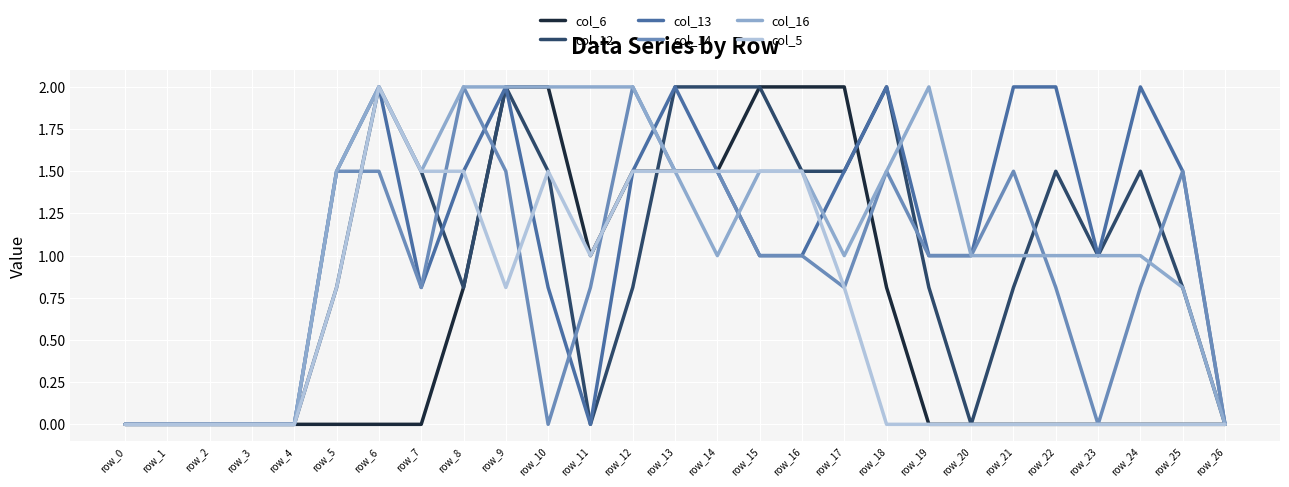

Reading left to right, transcribe all the data shown in this chart.

col_6: row_0=0.0	row_1=0.0	row_2=0.0	row_3=0.0	row_4=0.0	row_5=0.0	row_6=0.0	row_7=0.0	row_8=0.8	row_9=2.0	row_10=2.0	row_11=1.0	row_12=1.5	row_13=1.5	row_14=1.5	row_15=2.0	row_16=2.0	row_17=2.0	row_18=0.8	row_19=0.0	row_20=0.0	row_21=0.0	row_22=0.0	row_23=0.0	row_24=0.0	row_25=0.0	row_26=0.0
col_12: row_0=0.0	row_1=0.0	row_2=0.0	row_3=0.0	row_4=0.0	row_5=0.8	row_6=2.0	row_7=1.5	row_8=0.8	row_9=2.0	row_10=1.5	row_11=0.0	row_12=0.8	row_13=2.0	row_14=2.0	row_15=2.0	row_16=1.5	row_17=1.5	row_18=2.0	row_19=0.8	row_20=0.0	row_21=0.8	row_22=1.5	row_23=1.0	row_24=1.5	row_25=0.8	row_26=0.0
col_13: row_0=0.0	row_1=0.0	row_2=0.0	row_3=0.0	row_4=0.0	row_5=1.5	row_6=2.0	row_7=0.8	row_8=1.5	row_9=2.0	row_10=0.8	row_11=0.0	row_12=1.5	row_13=2.0	row_14=1.5	row_15=1.0	row_16=1.0	row_17=1.5	row_18=2.0	row_19=1.0	row_20=1.0	row_21=2.0	row_22=2.0	row_23=1.0	row_24=2.0	row_25=1.5	row_26=0.0
col_14: row_0=0.0	row_1=0.0	row_2=0.0	row_3=0.0	row_4=0.0	row_5=1.5	row_6=1.5	row_7=0.8	row_8=2.0	row_9=1.5	row_10=0.0	row_11=0.8	row_12=2.0	row_13=1.5	row_14=1.5	row_15=1.0	row_16=1.0	row_17=0.8	row_18=1.5	row_19=1.0	row_20=1.0	row_21=1.5	row_22=0.8	row_23=0.0	row_24=0.8	row_25=1.5	row_26=0.0
col_16: row_0=0.0	row_1=0.0	row_2=0.0	row_3=0.0	row_4=0.0	row_5=1.5	row_6=2.0	row_7=1.5	row_8=2.0	row_9=2.0	row_10=2.0	row_11=2.0	row_12=2.0	row_13=1.5	row_14=1.0	row_15=1.5	row_16=1.5	row_17=1.0	row_18=1.5	row_19=2.0	row_20=1.0	row_21=1.0	row_22=1.0	row_23=1.0	row_24=1.0	row_25=0.8	row_26=0.0
col_5: row_0=0.0	row_1=0.0	row_2=0.0	row_3=0.0	row_4=0.0	row_5=0.8	row_6=2.0	row_7=1.5	row_8=1.5	row_9=0.8	row_10=1.5	row_11=1.0	row_12=1.5	row_13=1.5	row_14=1.5	row_15=1.5	row_16=1.5	row_17=0.8	row_18=0.0	row_19=0.0	row_20=0.0	row_21=0.0	row_22=0.0	row_23=0.0	row_24=0.0	row_25=0.0	row_26=0.0